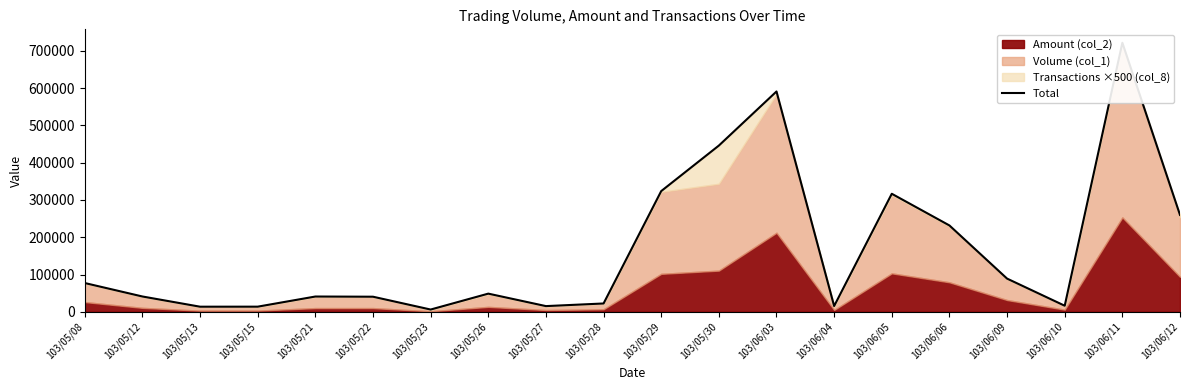

What is the smallest value displayed?

5980